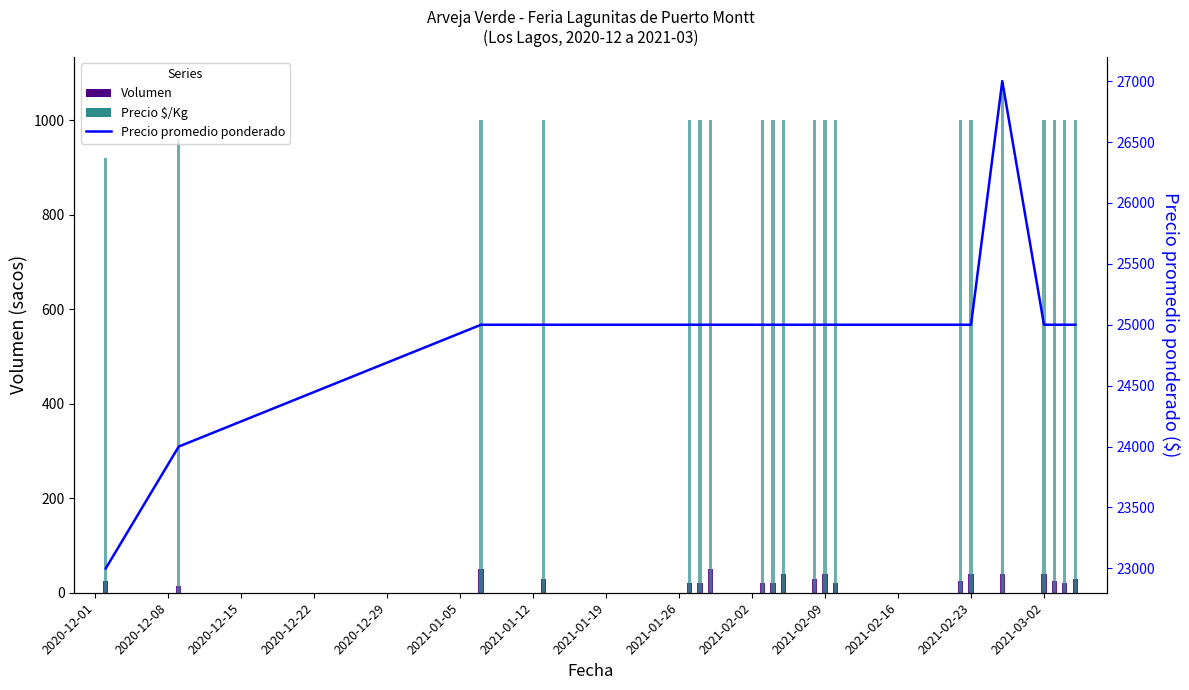

Which series changed the most between 2021-01-12 and 2021-02-09?

Volumen